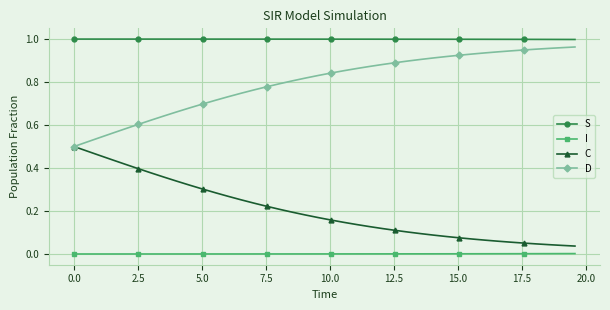

Which series has the largest total across all categories?

S